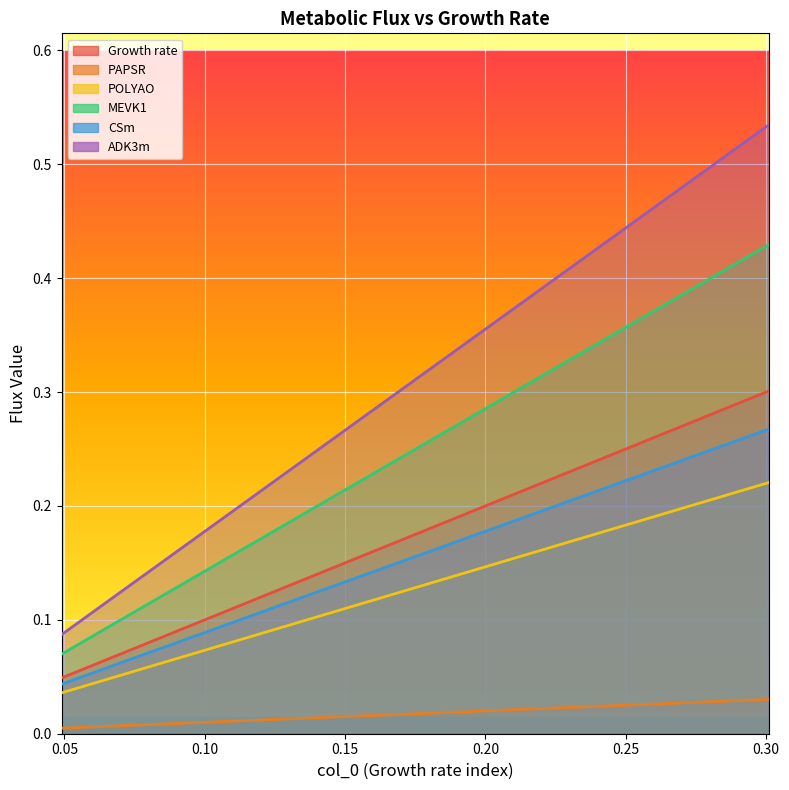

What is the label of the 6th point from the right?

0.049